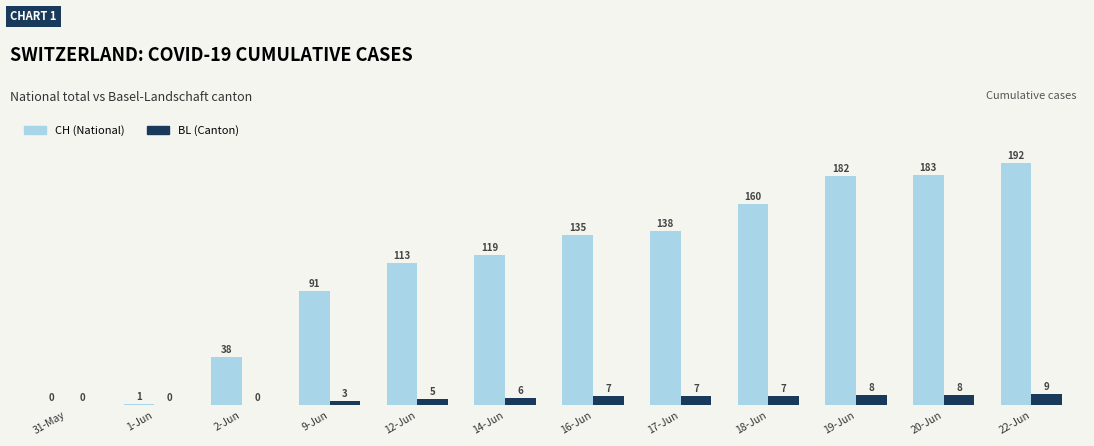

Is the value of BL (Canton) at 12-Jun greater than the value of CH (National) at 22-Jun?

No